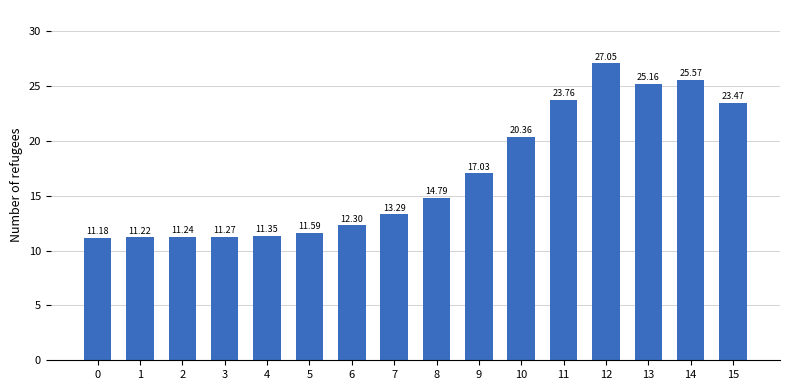

Count the number of data series in this chart.

1